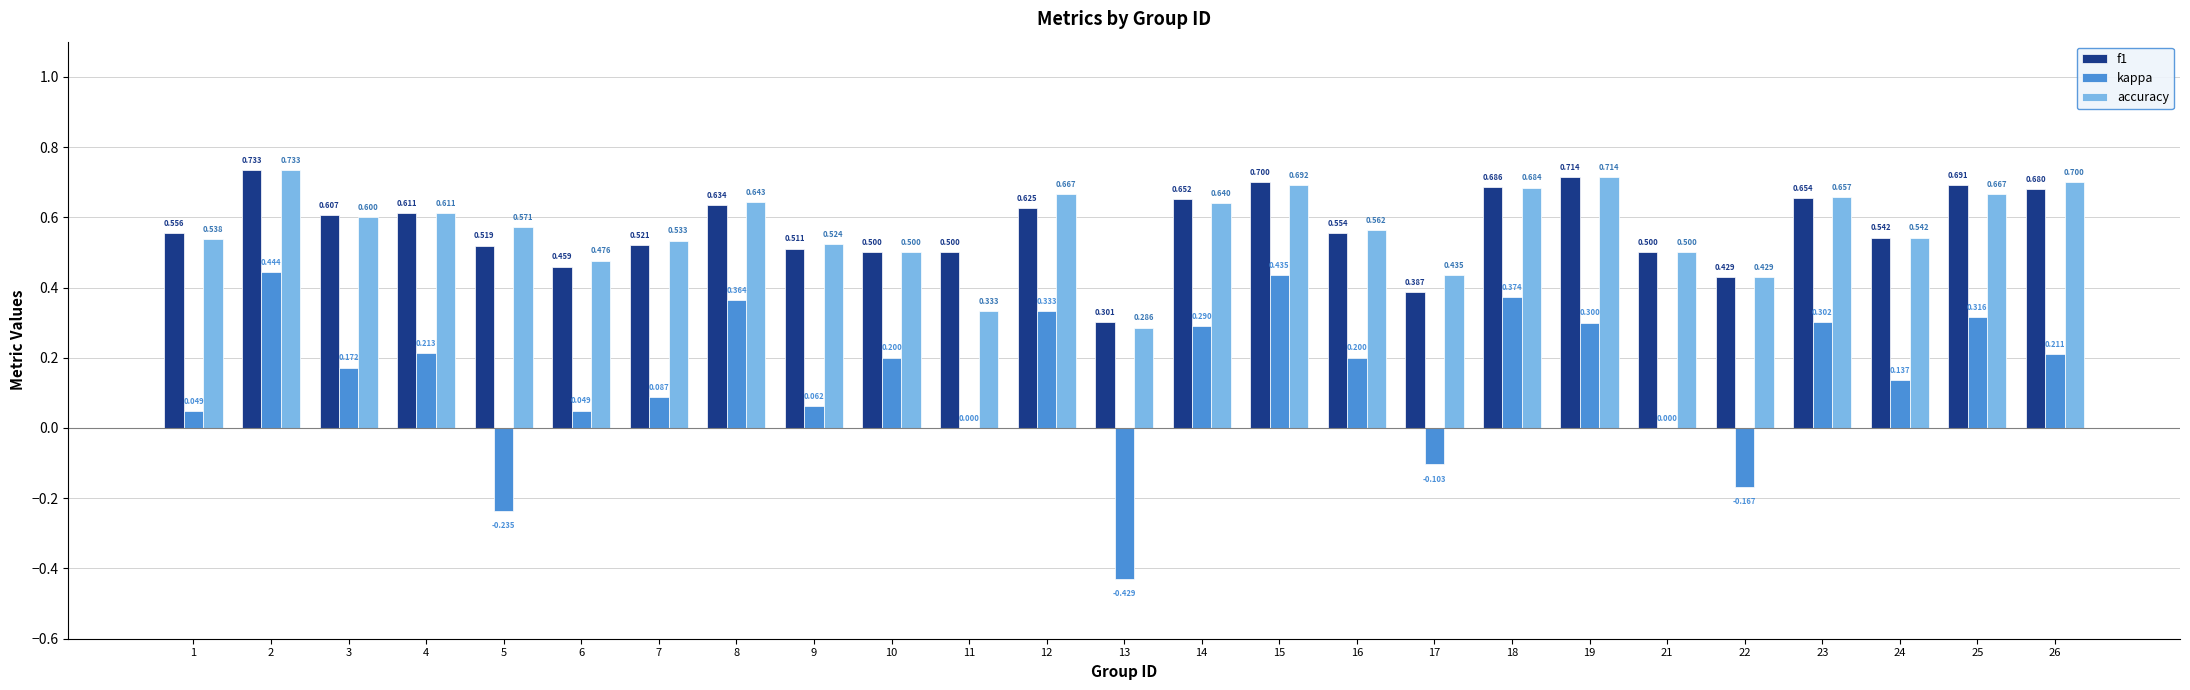

How many groups of bars are there?

25